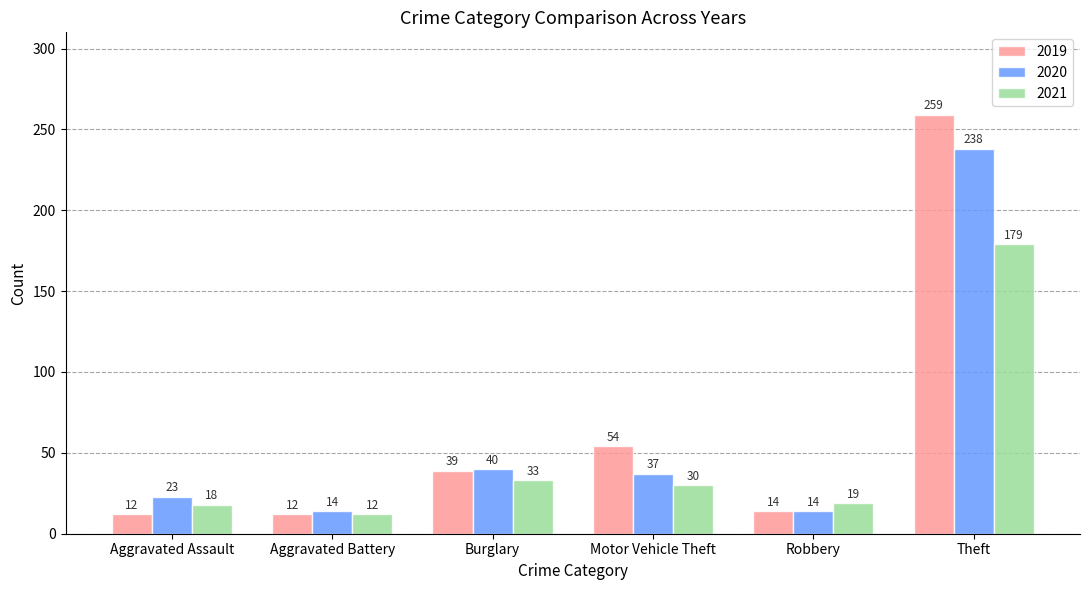

At which label does 2020 reach its peak?

Theft